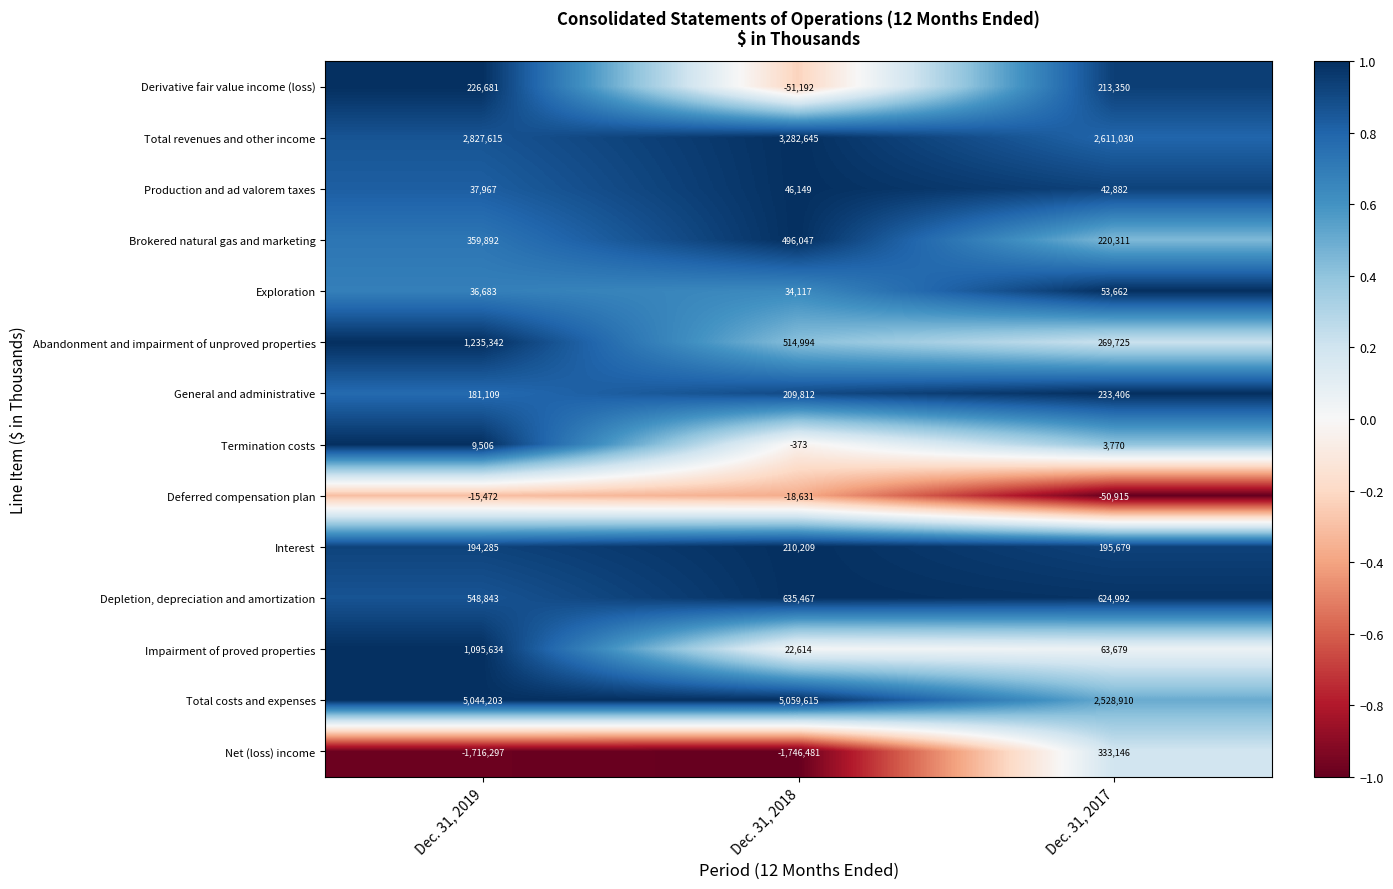

Which series has the largest total across all categories?

Total costs and expenses